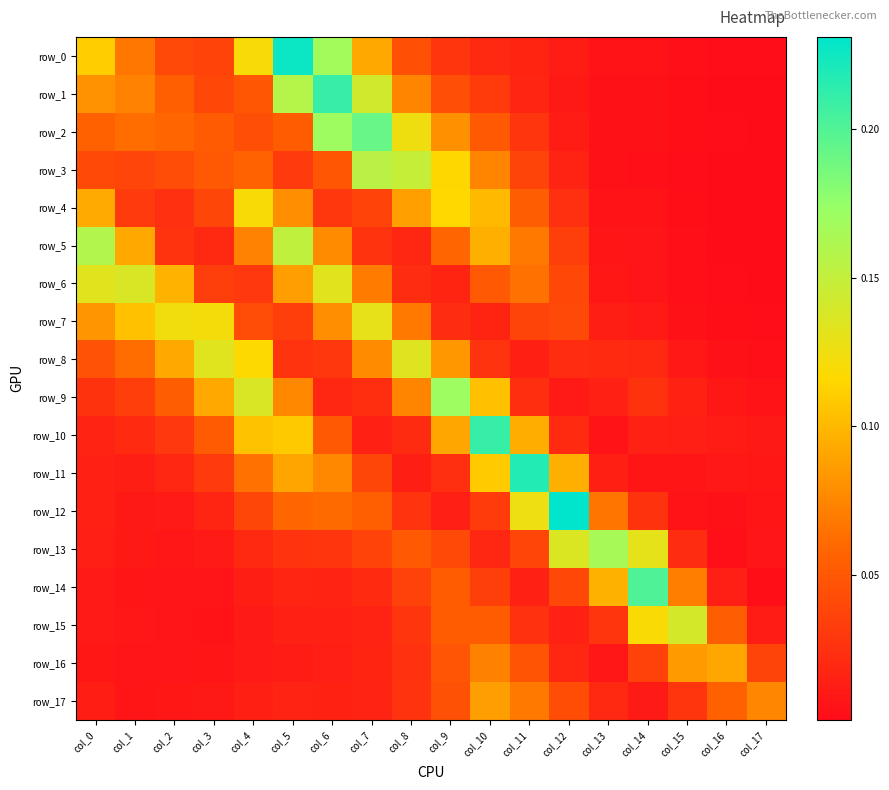

Is it true that row_7 equals 0.1 at col_1?

True